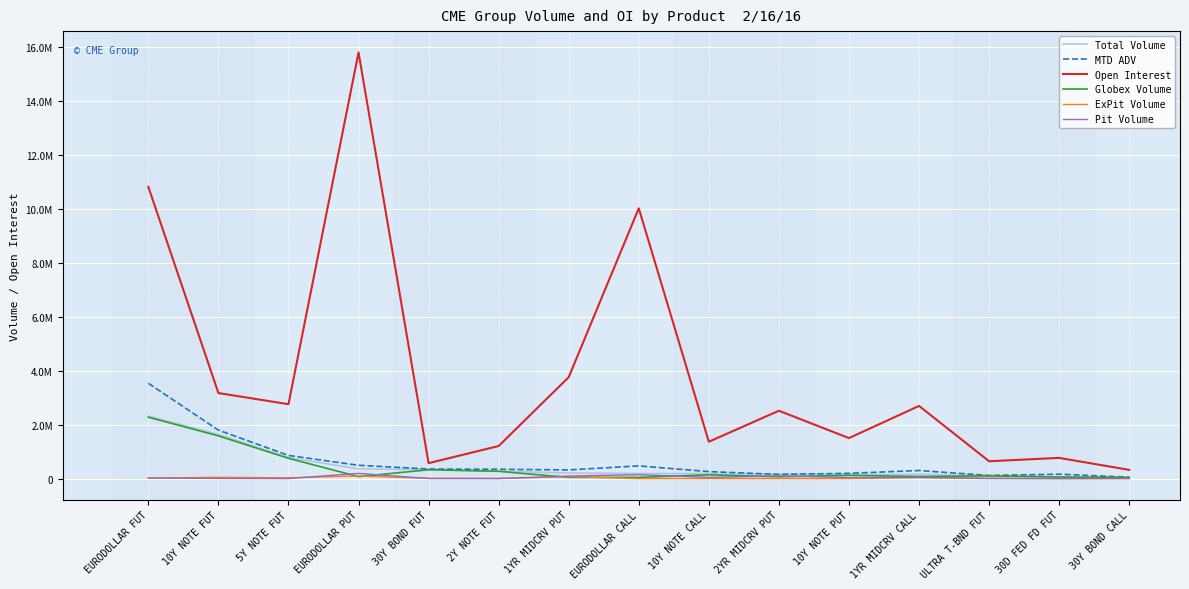

Is this an area chart (filled region under the line)?

No